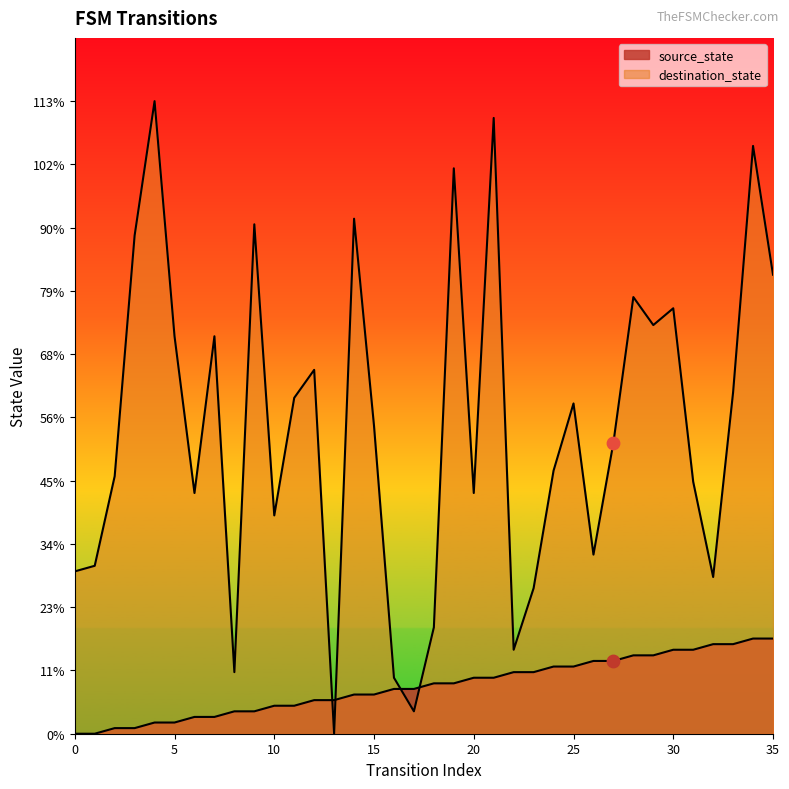

Which series reaches the maximum Y coordinate?

destination_state